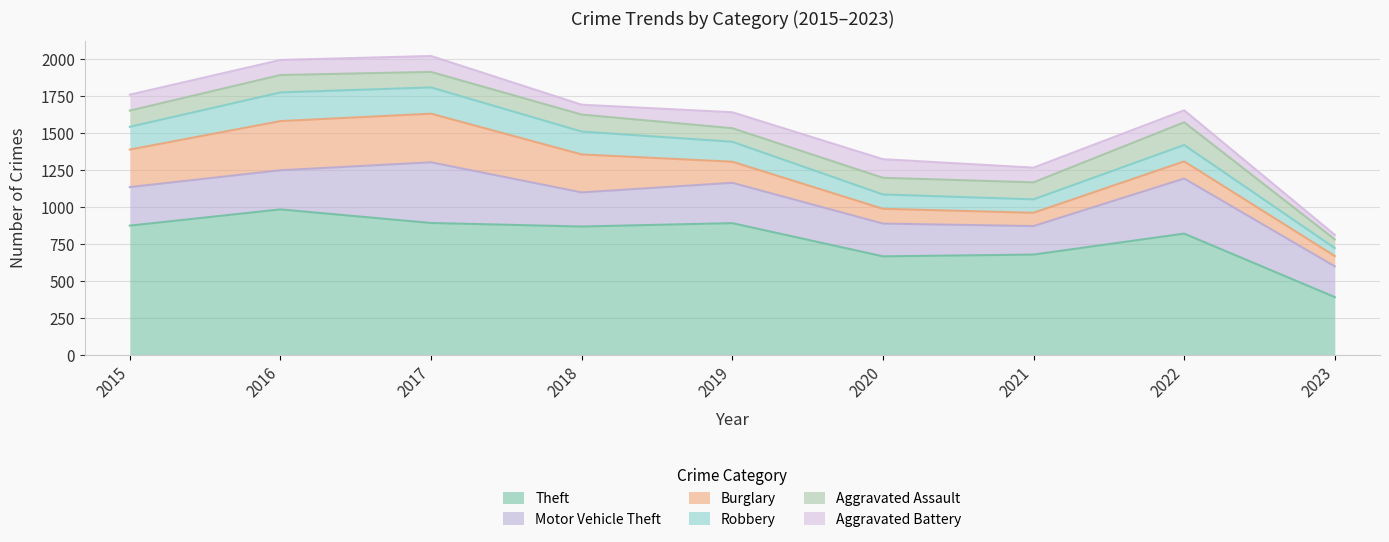

Reading left to right, extract all data points from this chart.

Theft: 2015=874	2016=984	2017=892	2018=868	2019=891	2020=666	2021=678	2022=820	2023=390
Motor Vehicle Theft: 2015=261	2016=265	2017=411	2018=231	2019=273	2020=222	2021=193	2022=373	2023=208
Burglary: 2015=254	2016=333	2017=329	2018=257	2019=143	2020=100	2021=90	2022=116	2023=70
Robbery: 2015=154	2016=194	2017=178	2018=155	2019=135	2020=97	2021=91	2022=111	2023=54
Aggravated Assault: 2015=110	2016=118	2017=105	2018=115	2019=92	2020=113	2021=115	2022=154	2023=59
Aggravated Battery: 2015=108	2016=102	2017=108	2018=67	2019=108	2020=126	2021=100	2022=81	2023=31